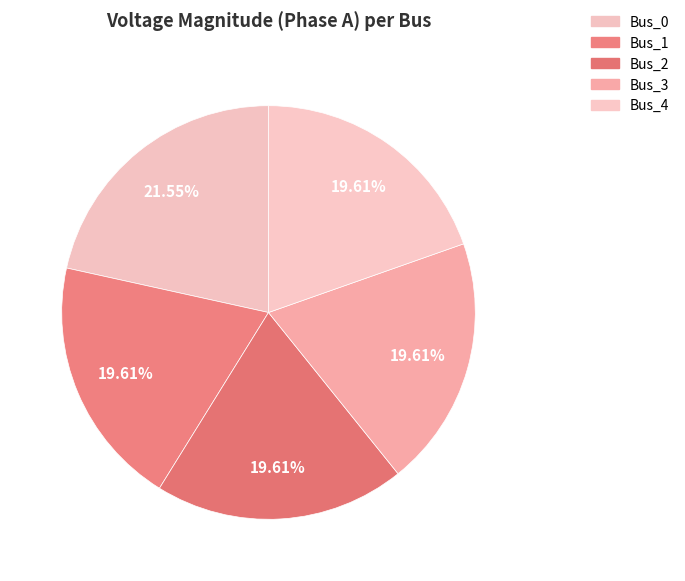

What percentage is NOT represented by Bus_4?

80.4%